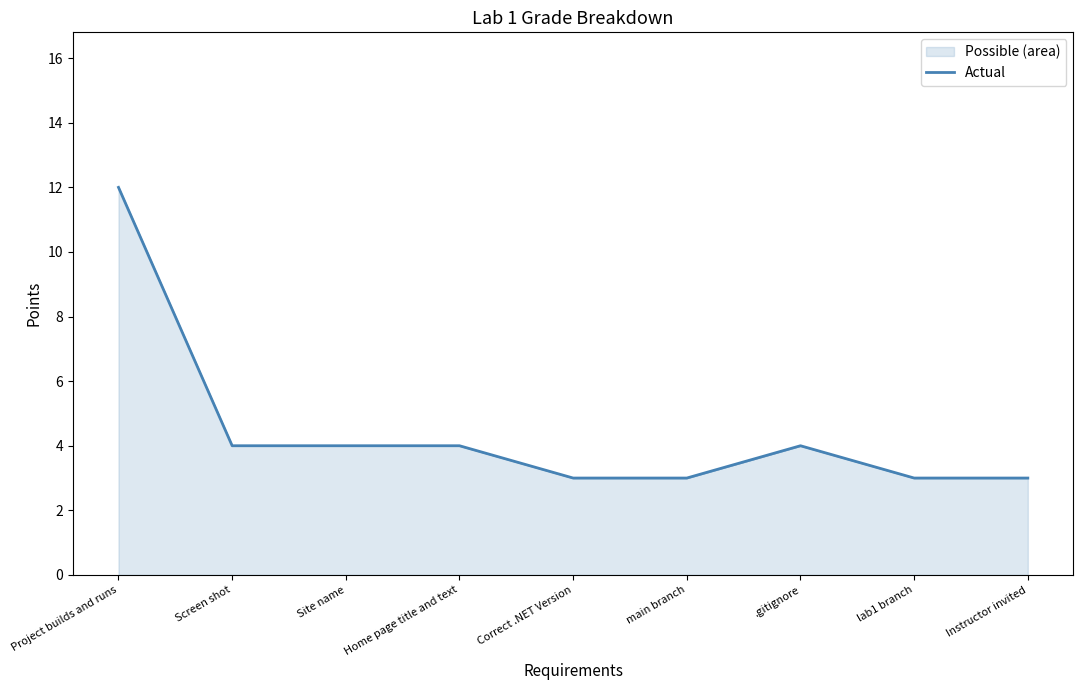

What is the ratio of the value at Instructor invited to the value at main branch?

1.0